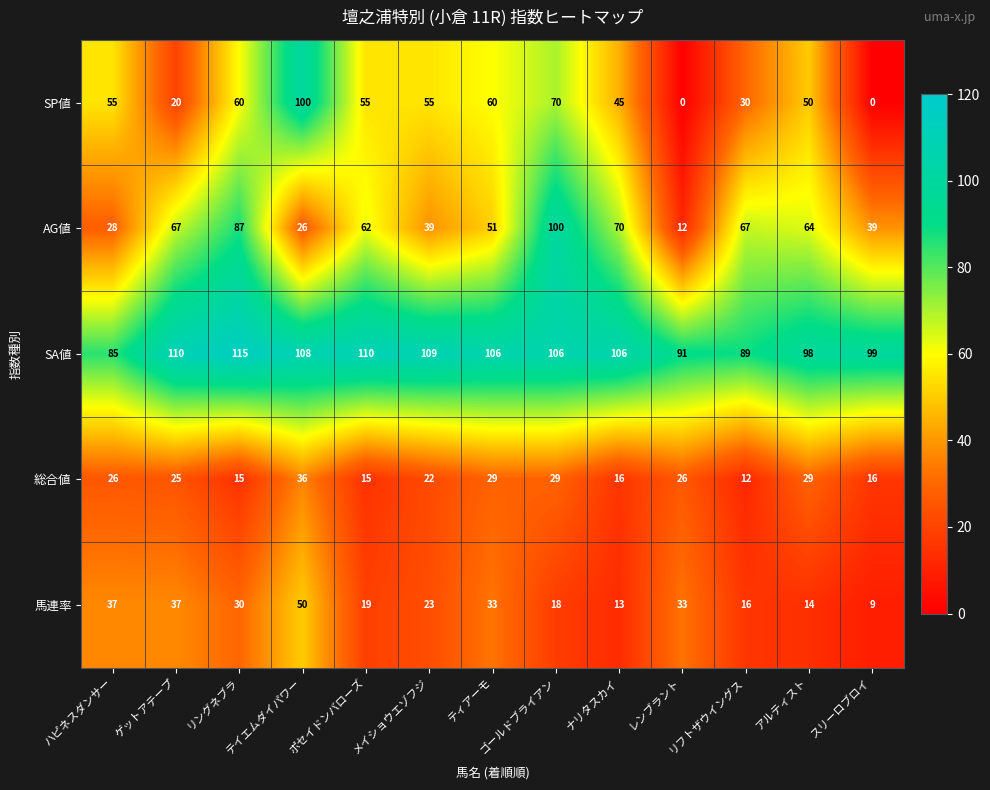

Which series has the widest spread of values?

SP値